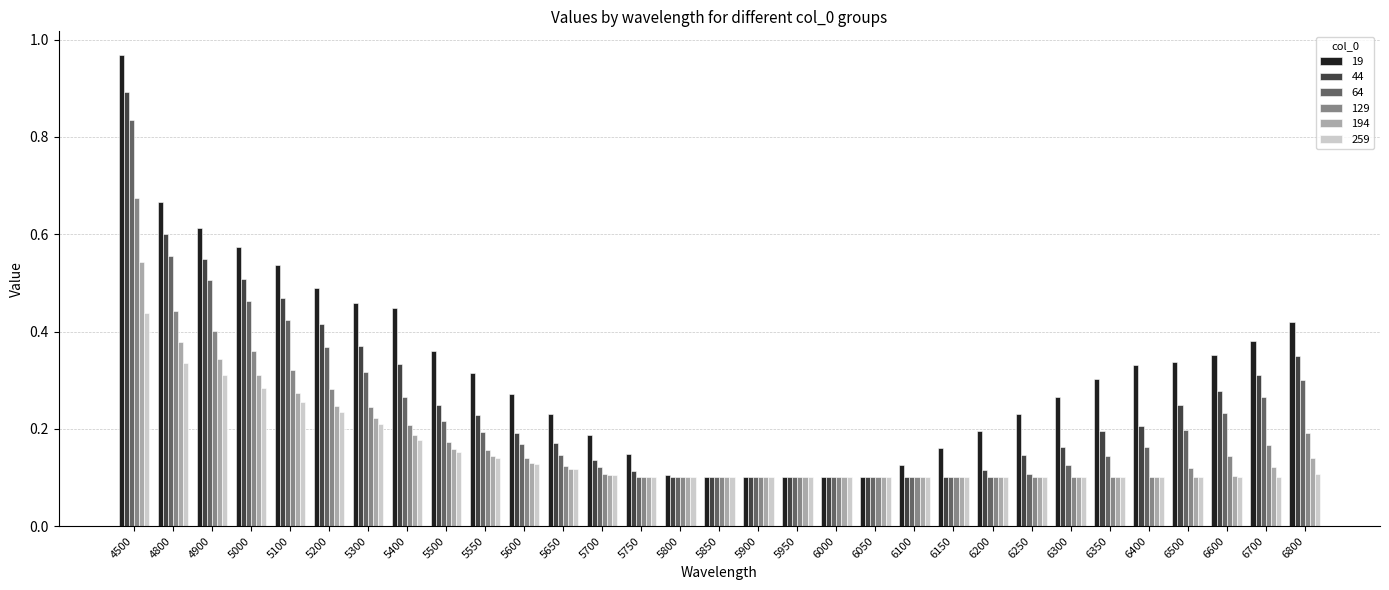

What is the sum of all 44 values?

8.0